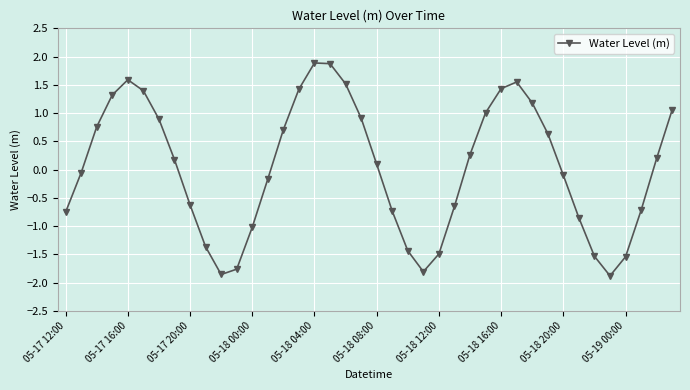

What is the difference between the second highest and second lowest values?

3.7